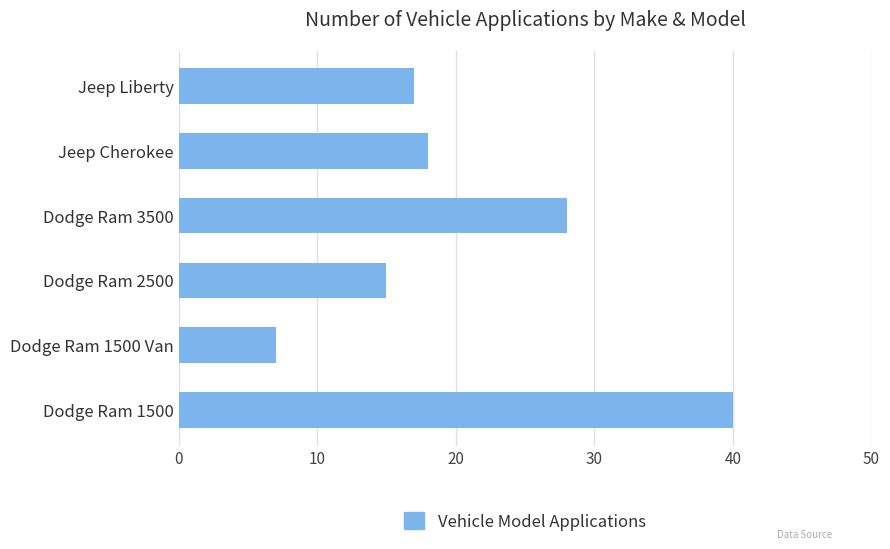

What is the change in value from Dodge Ram 1500 to Dodge Ram 3500?

-12